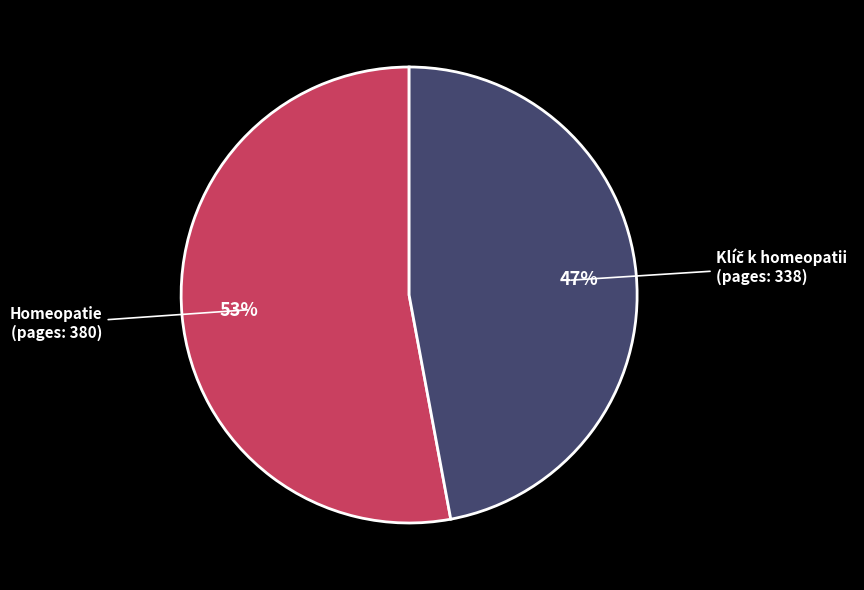

To the nearest percent, what is the average slice percentage?

50%